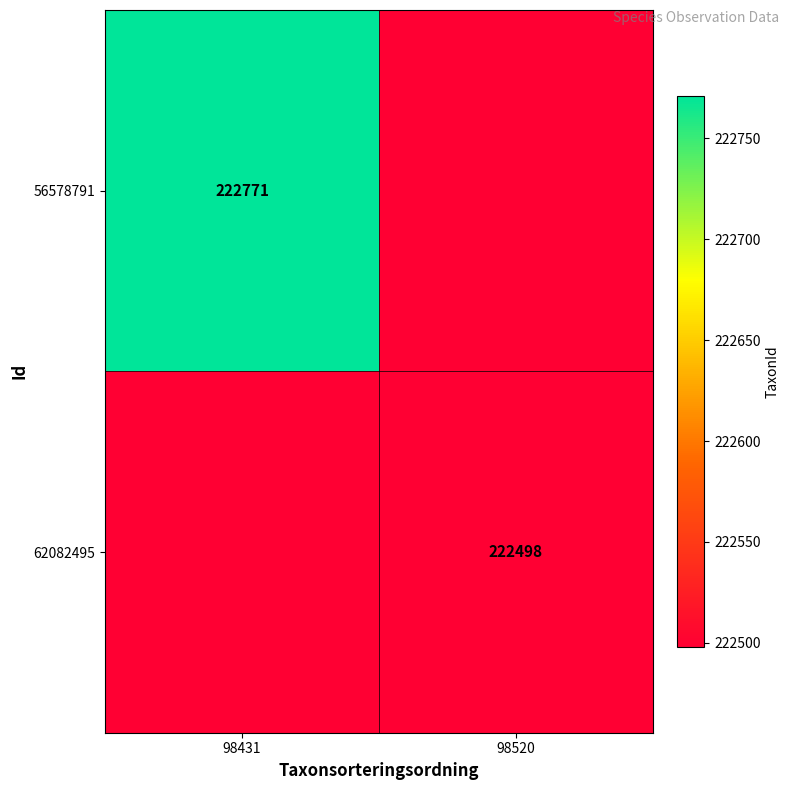

Is it true that 62082495 equals 124491 at 98520?

False